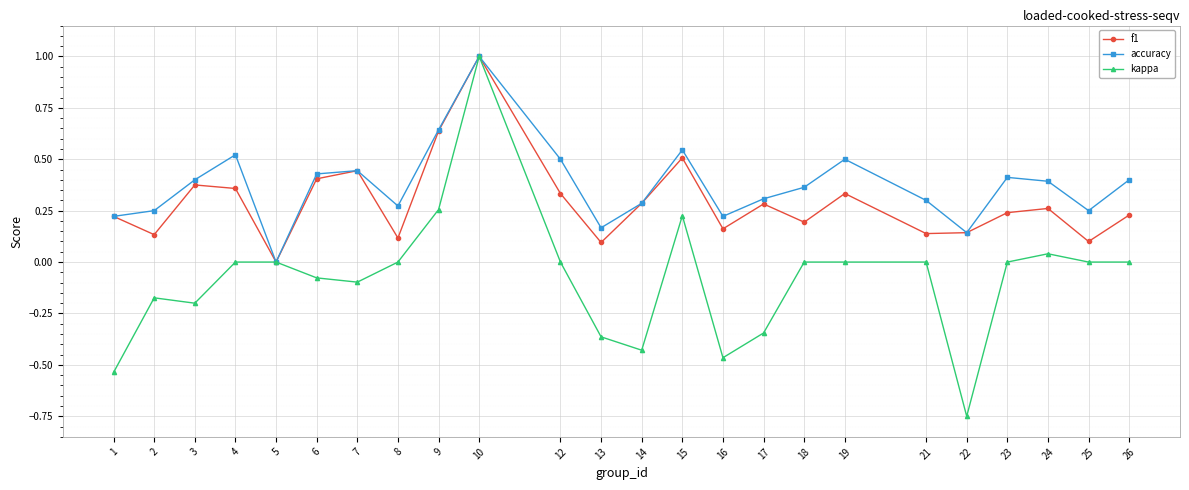

What is the sum of all f1 values?

7.0